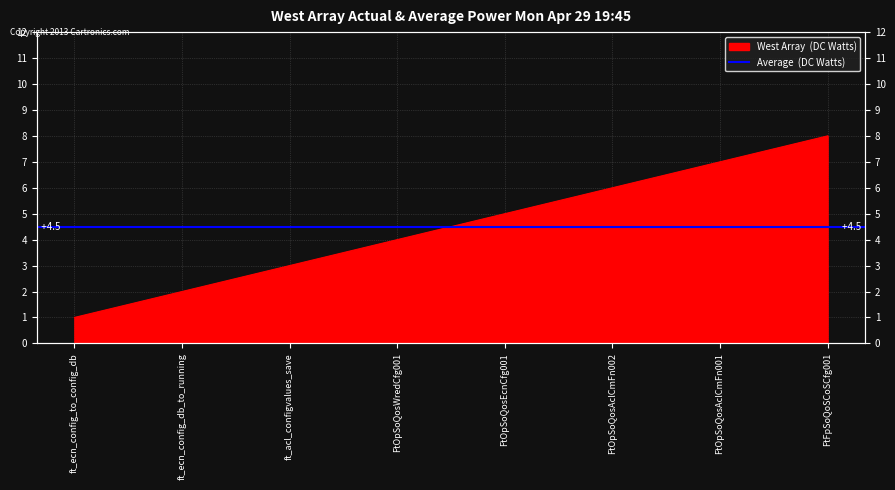

Count the values in the range 3 to 7.

5